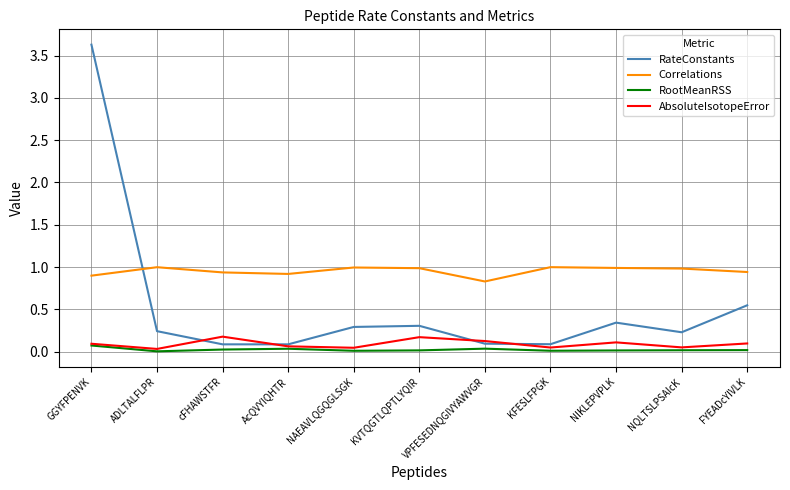

Which category has the highest value across all series?

GGYFPENVK